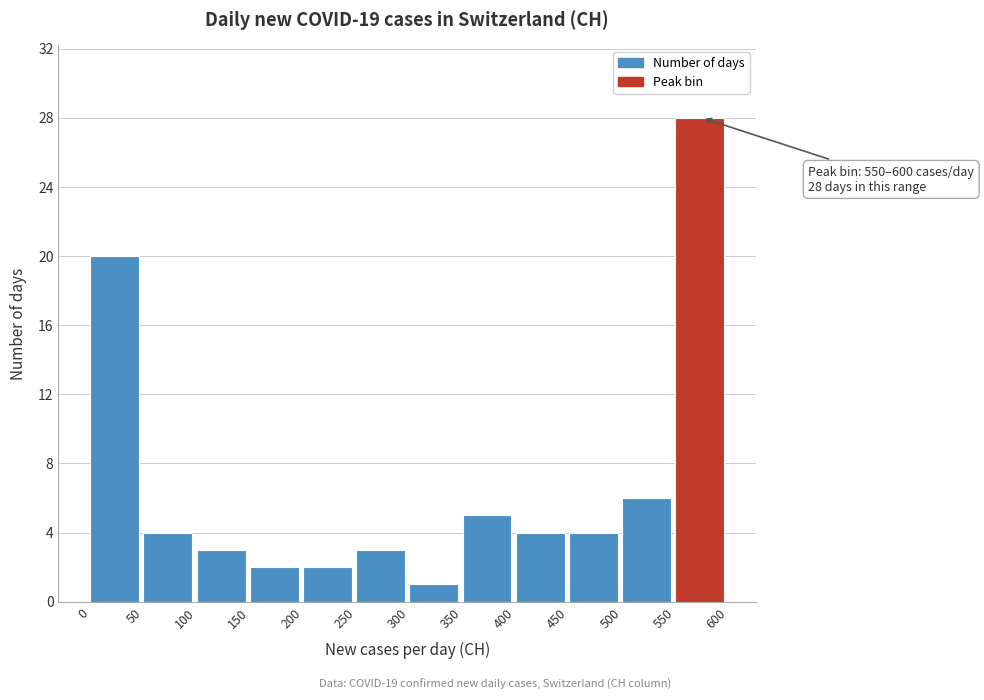

Which range on the x-axis has the tallest bar?

550 to 600